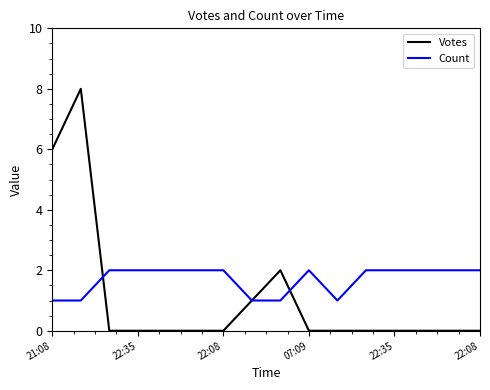

Does the chart have visible grid lines?

No